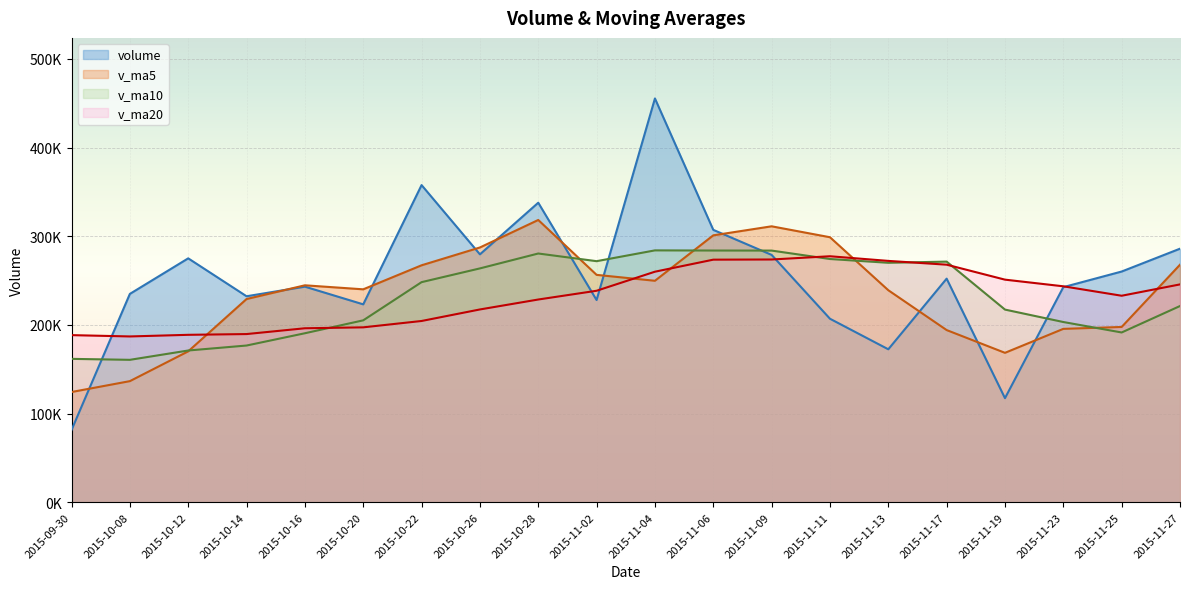

Rank the series at 2015-11-06 from lowest to highest value.

v_ma20, v_ma10, v_ma5, volume